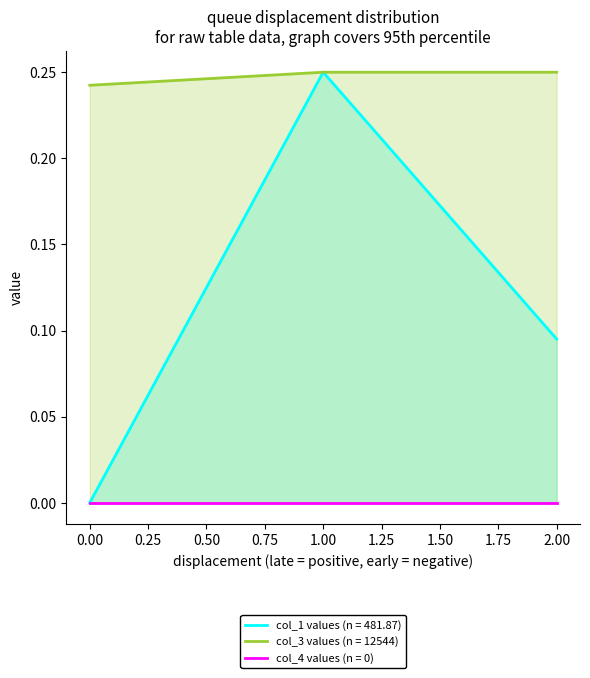

How many col_3 values (n = 12544) values are between 0 and 1?

3